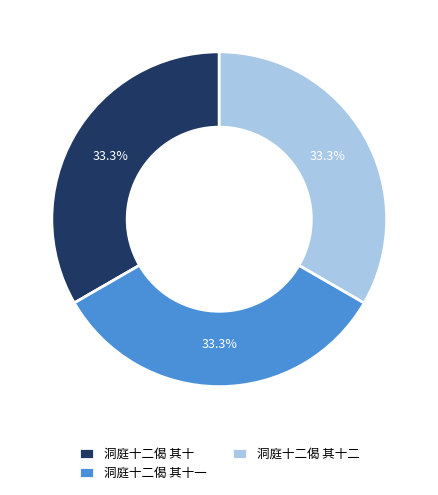

How many slices are in this pie chart?

3